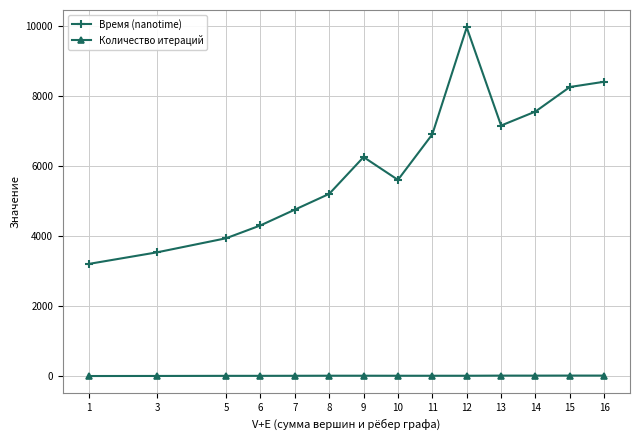

Is this an area chart (filled region under the line)?

No